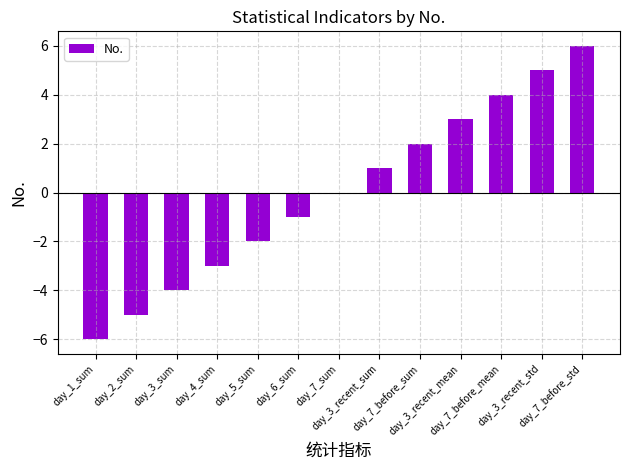

What is the greatest value displayed?

6